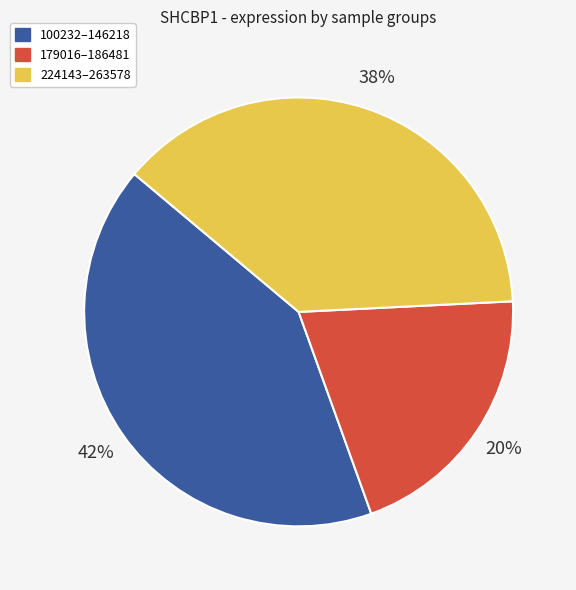

To the nearest percent, what is the average slice percentage?

33%